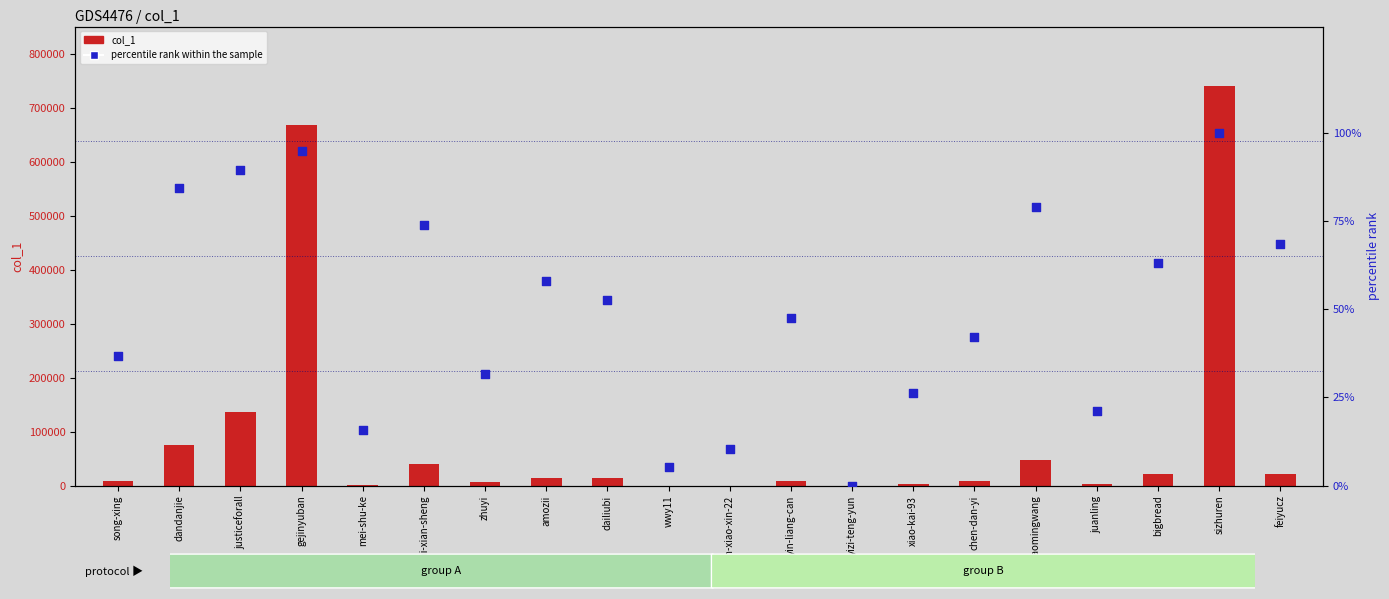

At how many categories does at least one series exceed 241704?

2